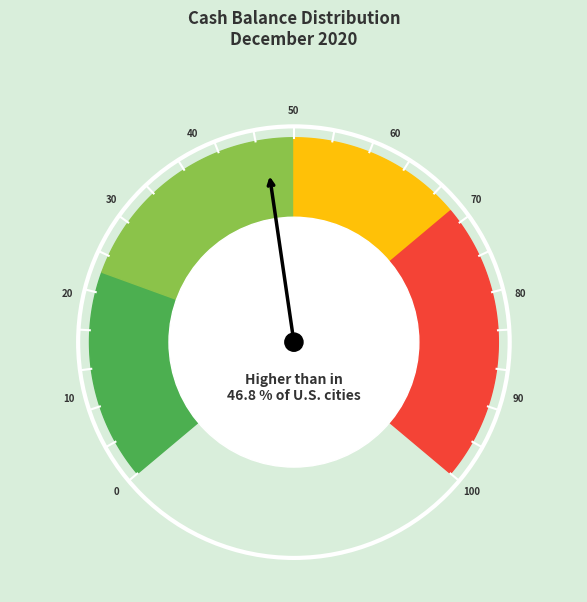

Does 2020-12-29 represent more than half of the total?

No